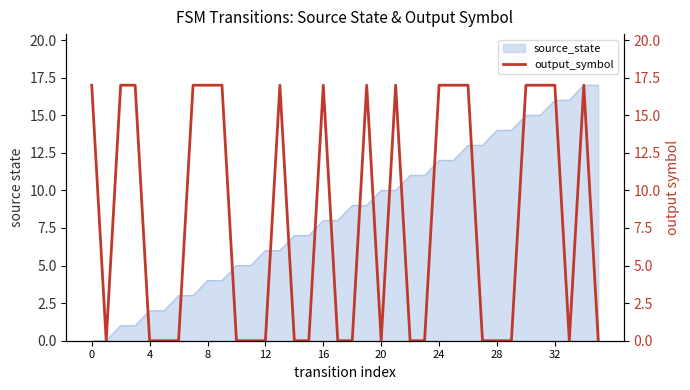

The source_state series shows 12 at 16. True or false?

False